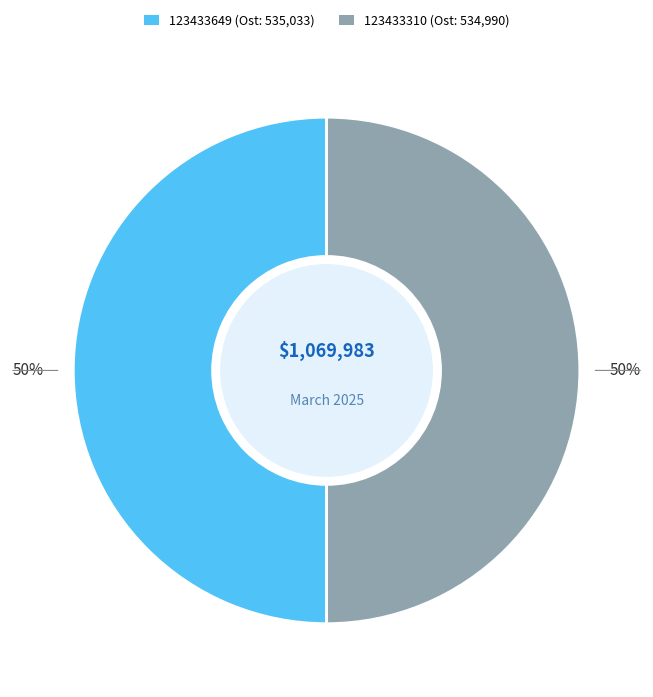

How many slices are in this pie chart?

2